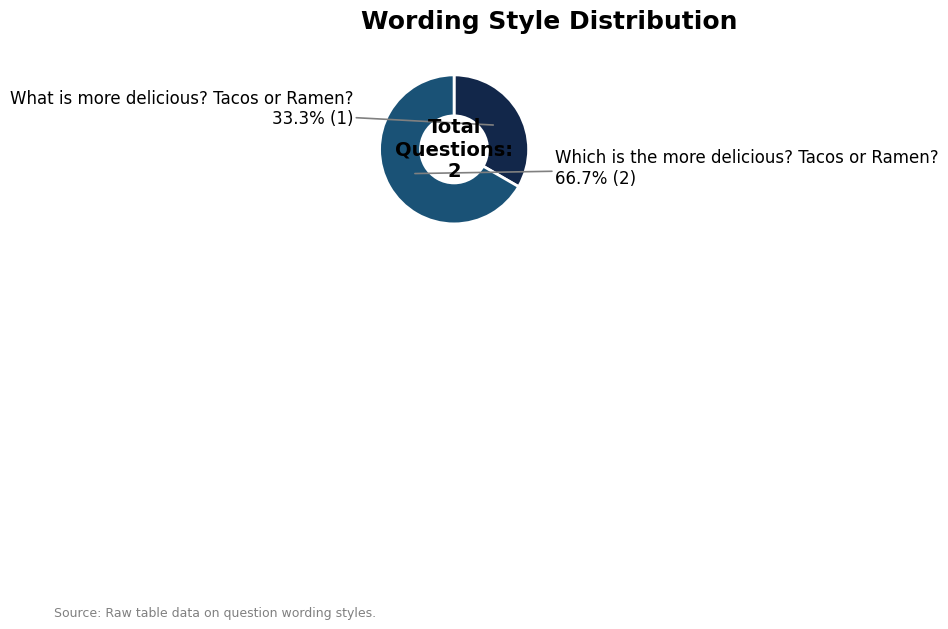

Does any single category account for the majority?

Yes